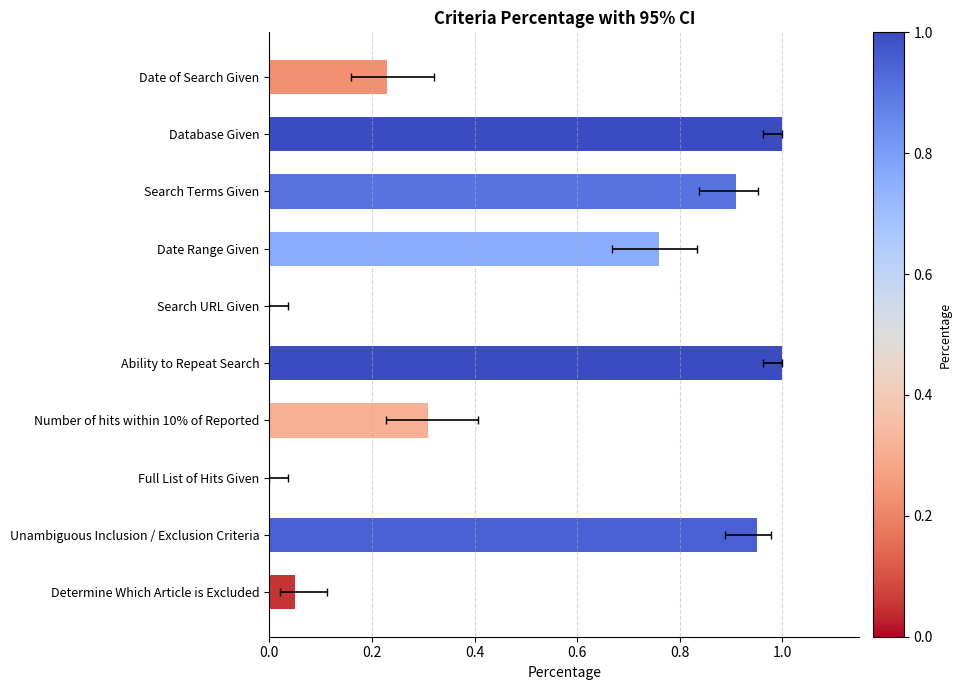

What is the difference between the maximum and minimum values?

1.0